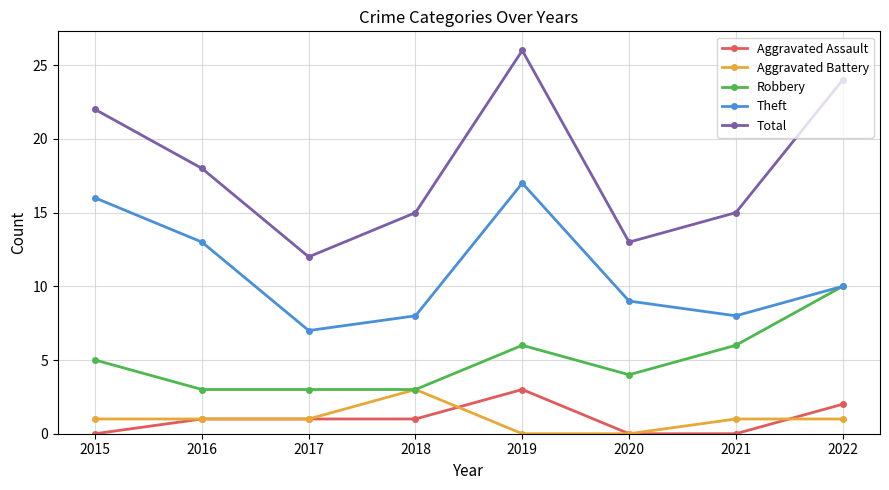

Reading left to right, what are all the values shown in this chart?

Aggravated Assault: 0	1	1	1	3	0	0	2
Aggravated Battery: 1	1	1	3	0	0	1	1
Robbery: 5	3	3	3	6	4	6	10
Theft: 16	13	7	8	17	9	8	10
Total: 22	18	12	15	26	13	15	24